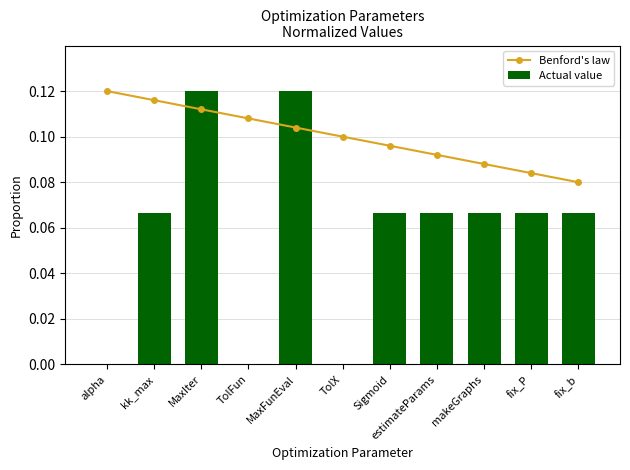

Does the chart contain stacked bars?

No